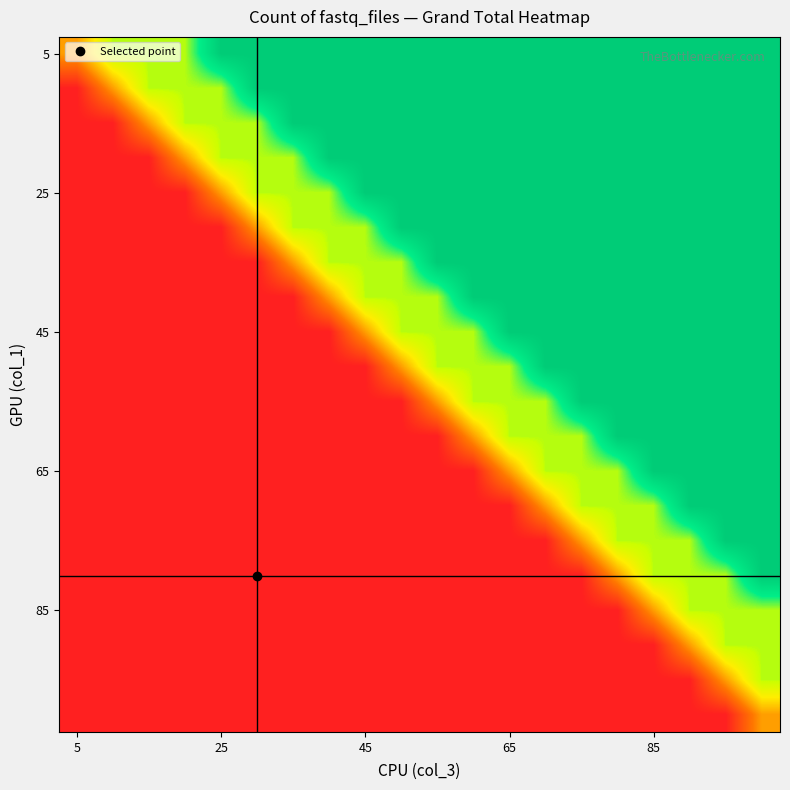

At how many categories does at least one series exceed 3?

20